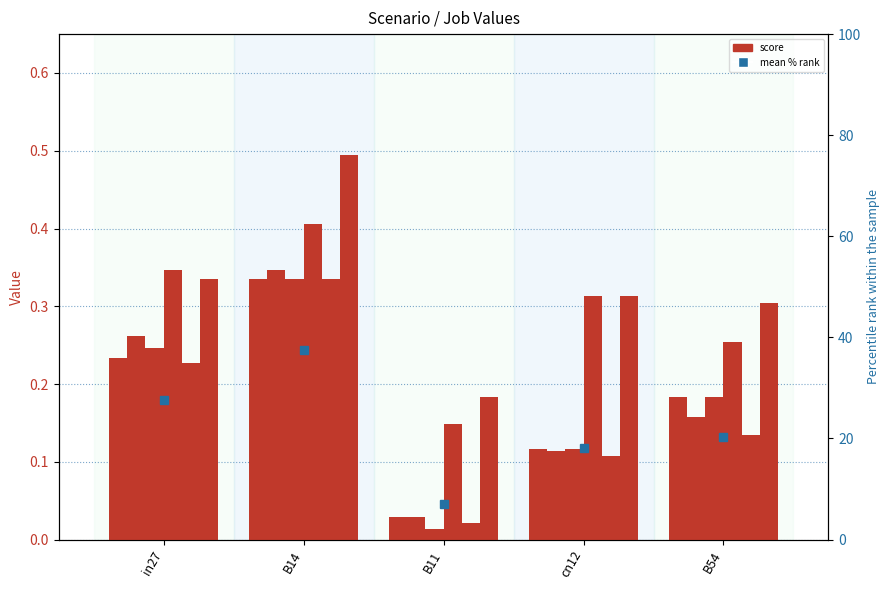

How many groups of bars are there?

5